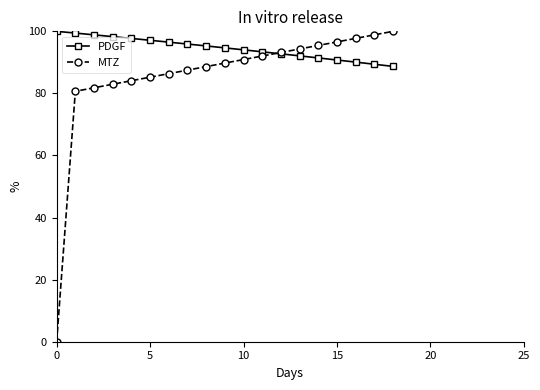

True or false: PDGF and MTZ intersect in this chart.

True